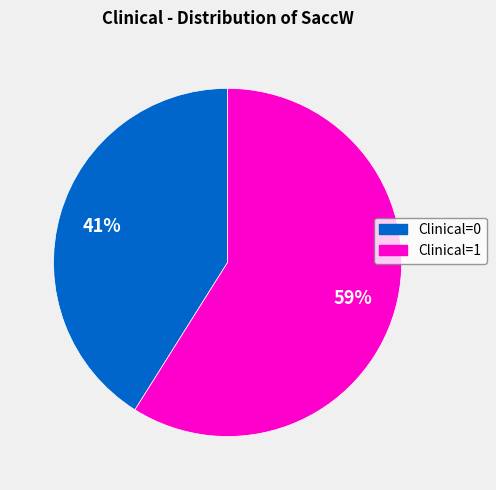

Is there any slice that represents more than half of the pie?

Yes